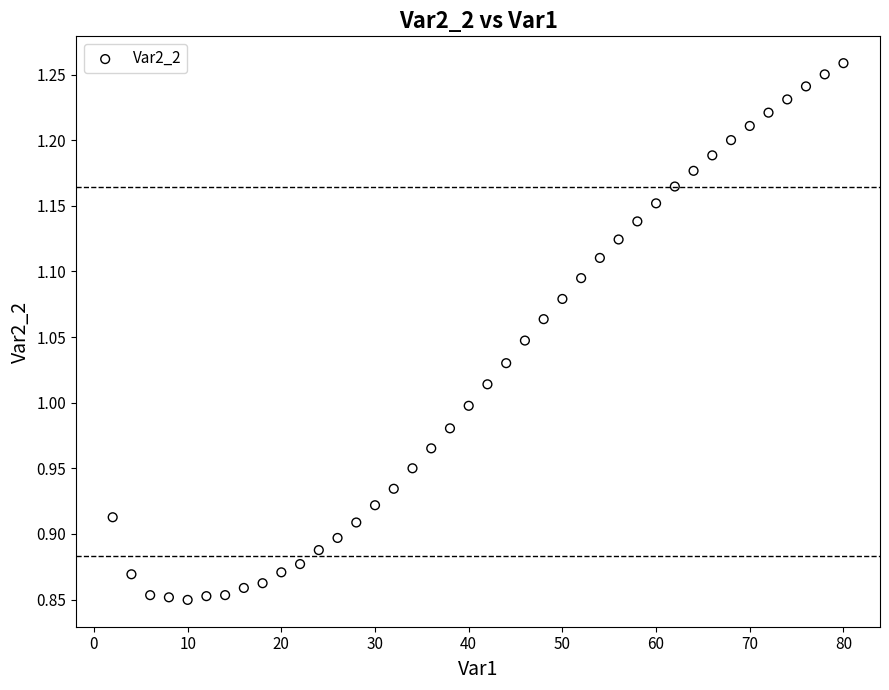

What is the range of Y values (max minus min)?

0.4